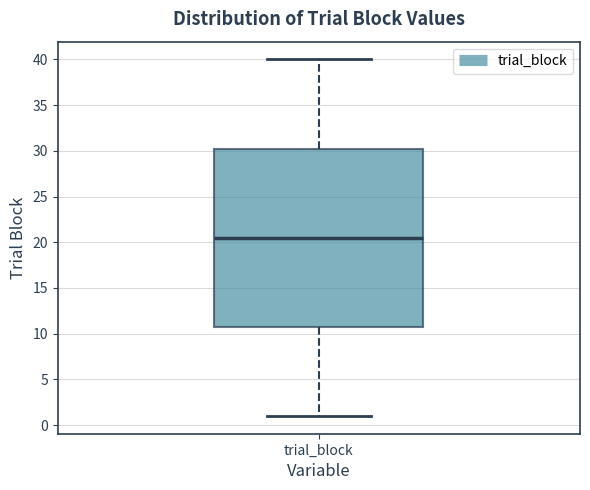

Where does the median line of the box for trial_block sit on the y-axis? The values are not printed on the chart, so give them approximately, as read against the axis.

20.5